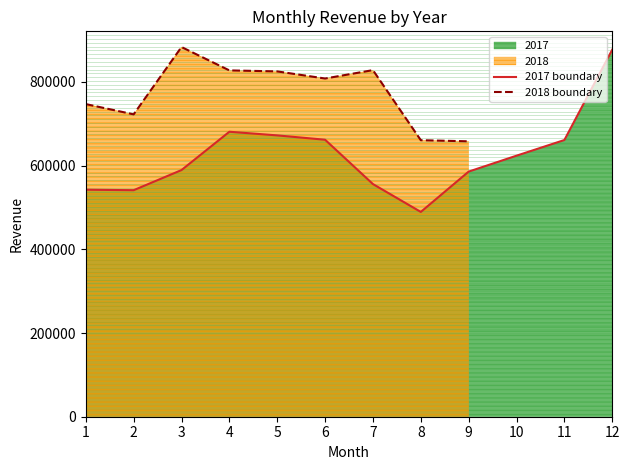

The value at 3 is 181223.8. True or false?

False